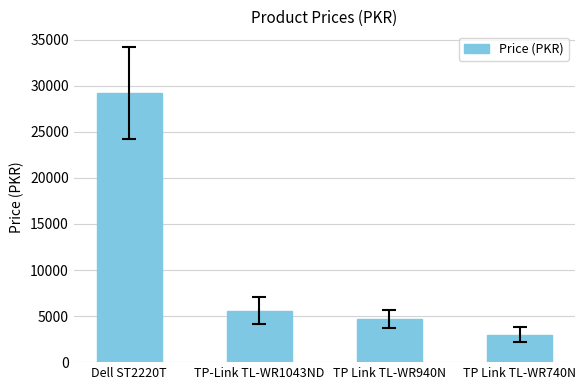

Rank the categories by value from highest to lowest.

Dell ST2220T, TP-Link TL-WR1043ND, TP Link TL-WR940N, TP Link TL-WR740N